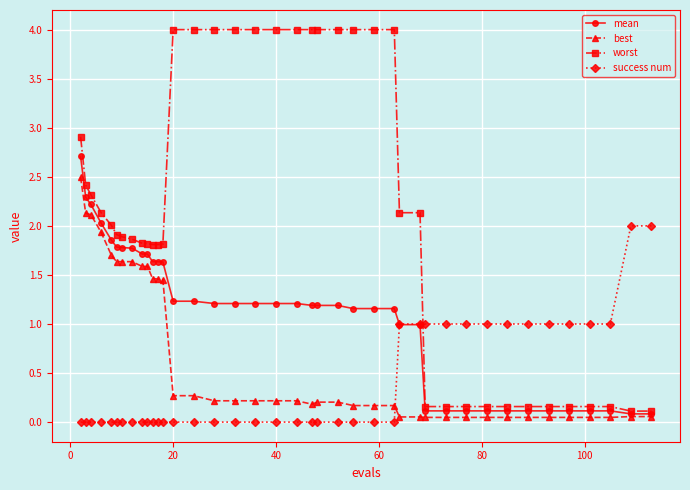

What is the maximum value for worst?

4.0